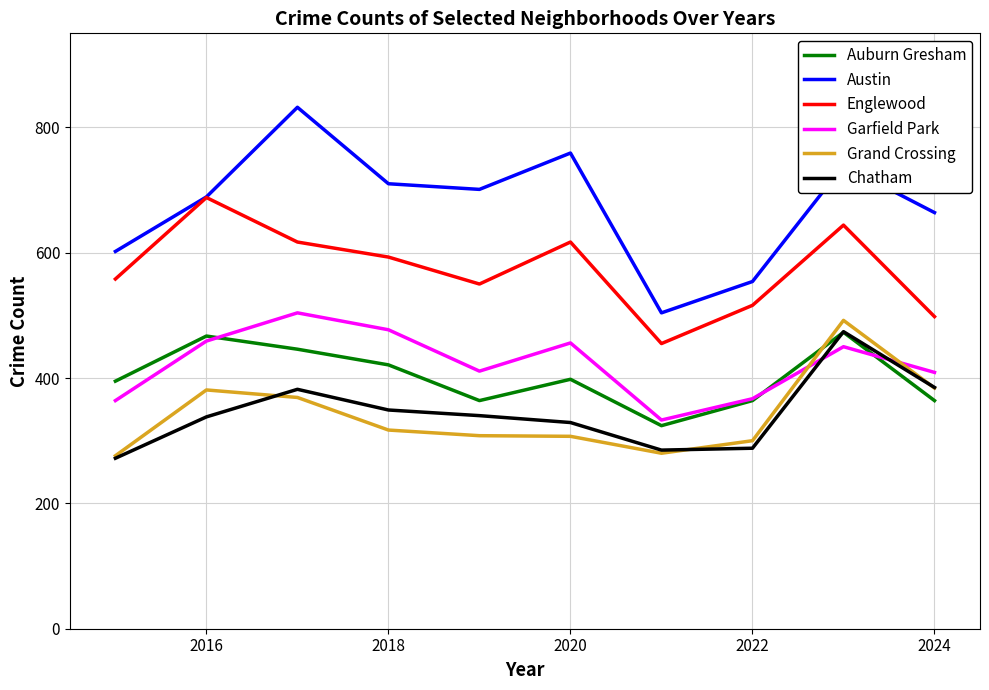

What is the lowest value of the Auburn Gresham series?

324